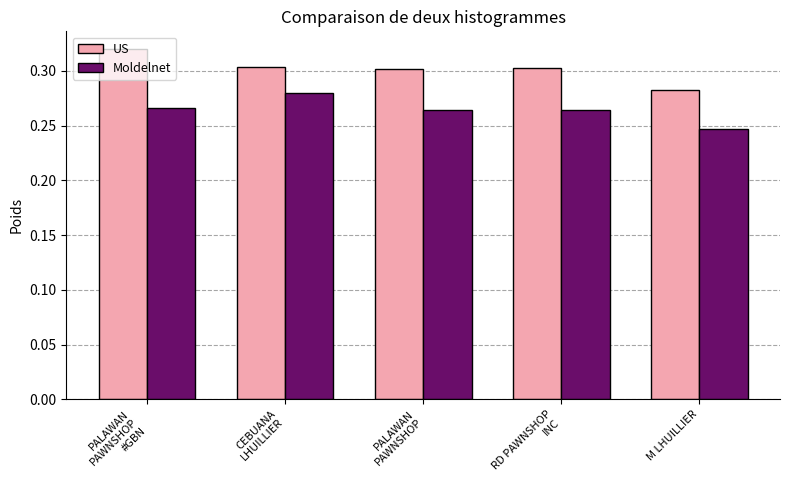

How many bars are there in total?

10